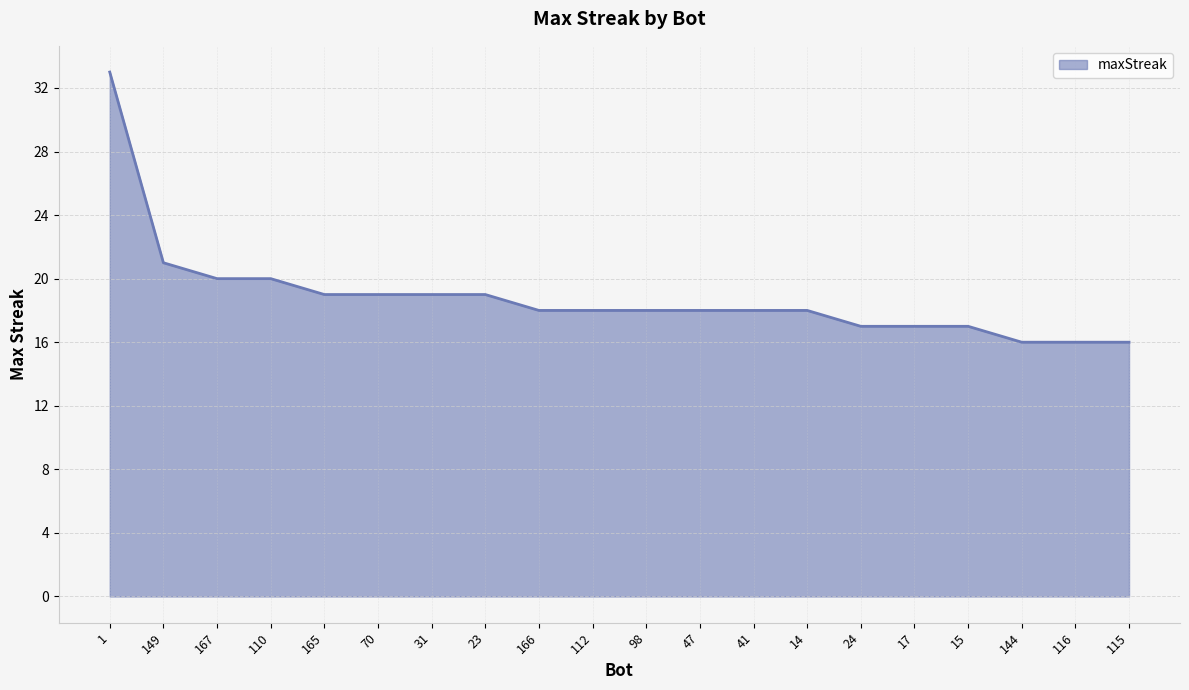

Count the number of categories in the chart.

20